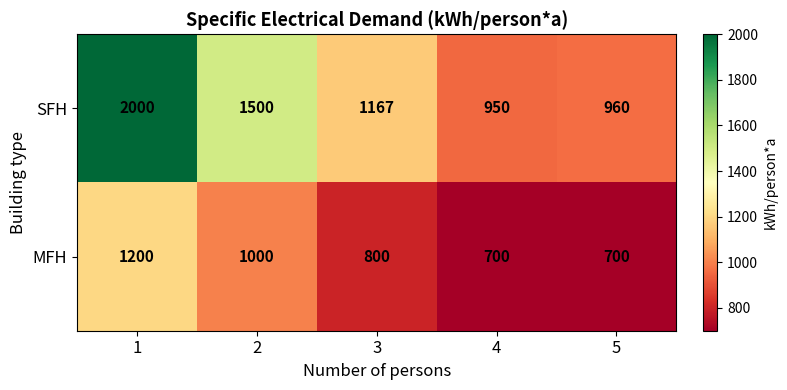

The value of MFH at 3 is 800. True or false?

True